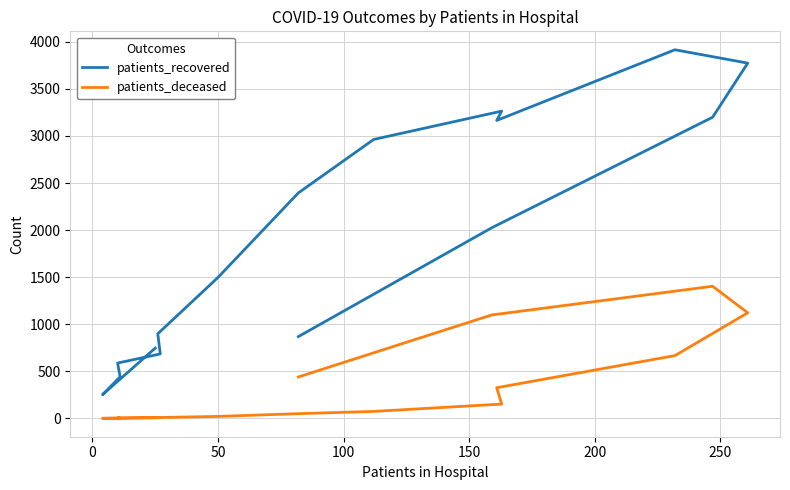

What position from the left is 50?

7